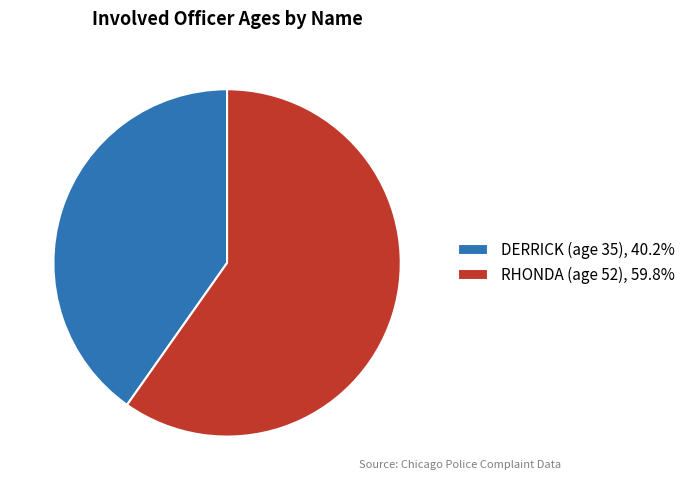

Do RHONDA (age 52) and DERRICK (age 35) together represent more than half of the pie?

Yes